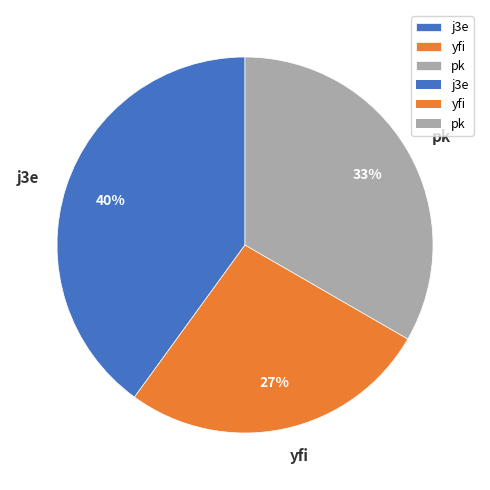

True or false: j3e accounts for 40% of the total.

True